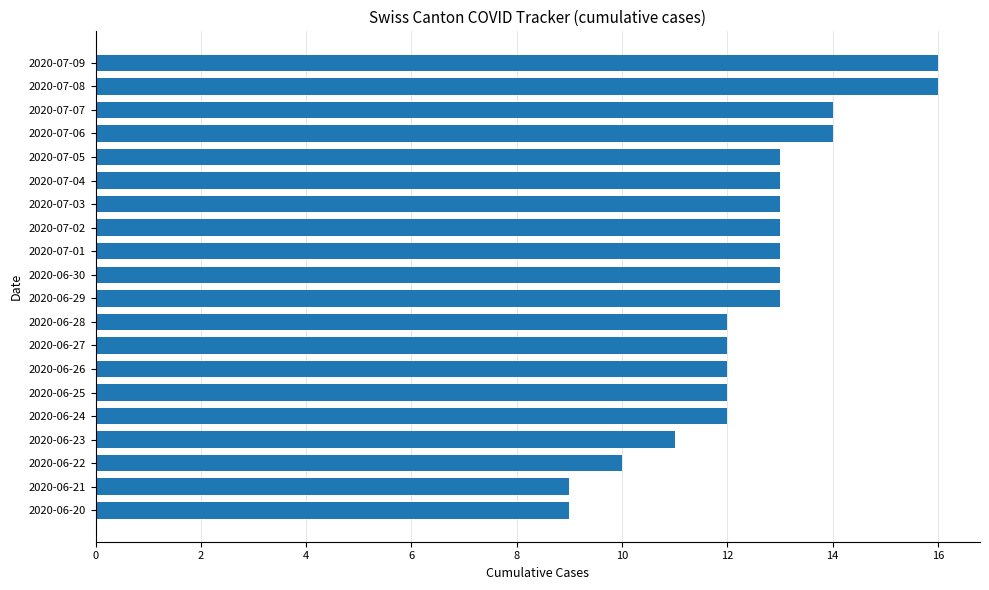

Reading bottom to top, transcribe all the data shown in this chart.

2020-06-20=9	2020-06-21=9	2020-06-22=10	2020-06-23=11	2020-06-24=12	2020-06-25=12	2020-06-26=12	2020-06-27=12	2020-06-28=12	2020-06-29=13	2020-06-30=13	2020-07-01=13	2020-07-02=13	2020-07-03=13	2020-07-04=13	2020-07-05=13	2020-07-06=14	2020-07-07=14	2020-07-08=16	2020-07-09=16